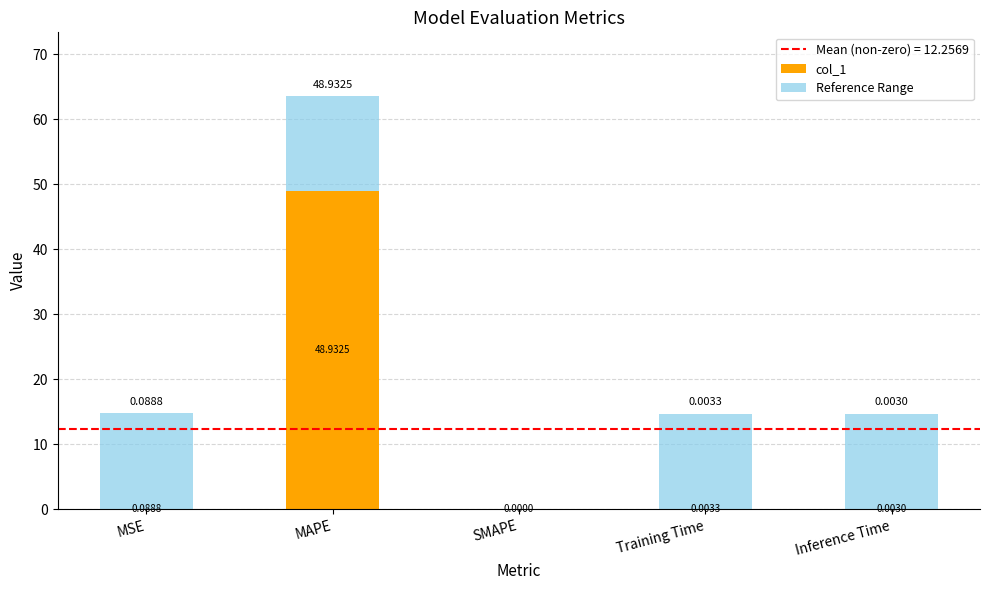

At which category is the sum across all series the highest?

MAPE